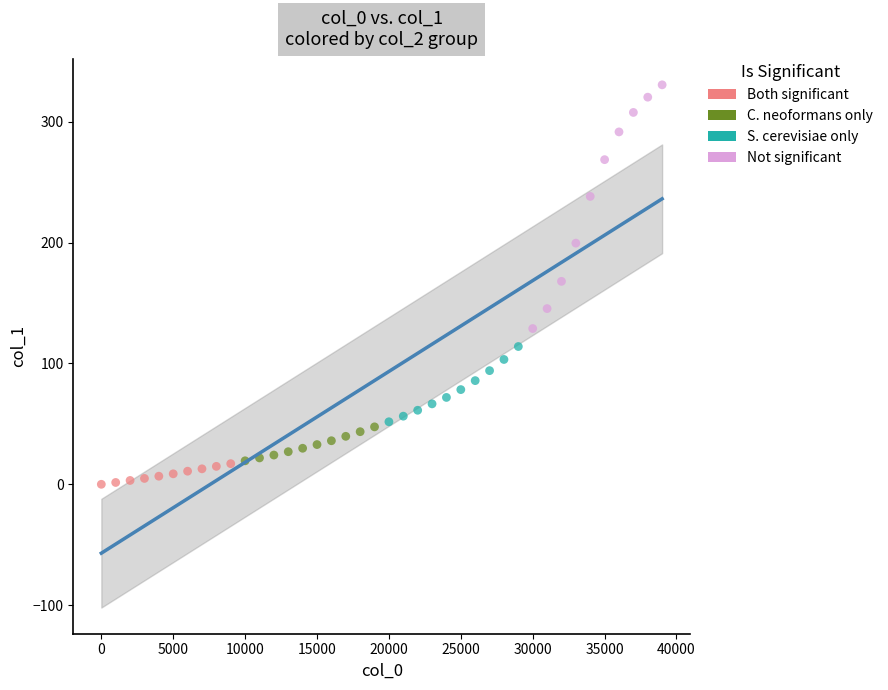

Which series reaches the maximum Y coordinate?

Not significant